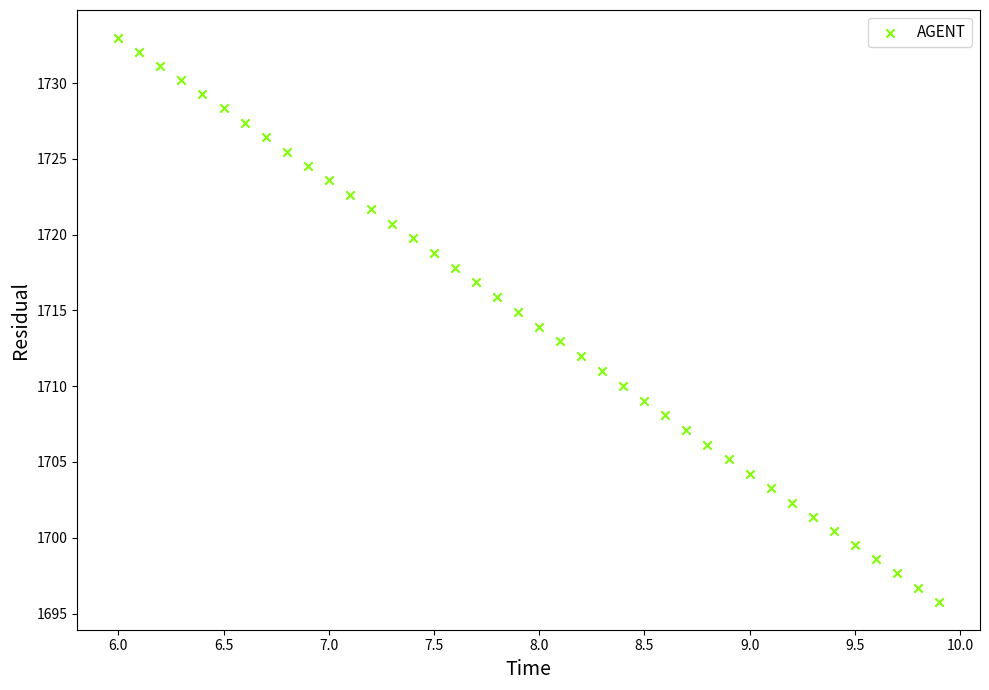

What is the range of Y values (max minus min)?

37.2